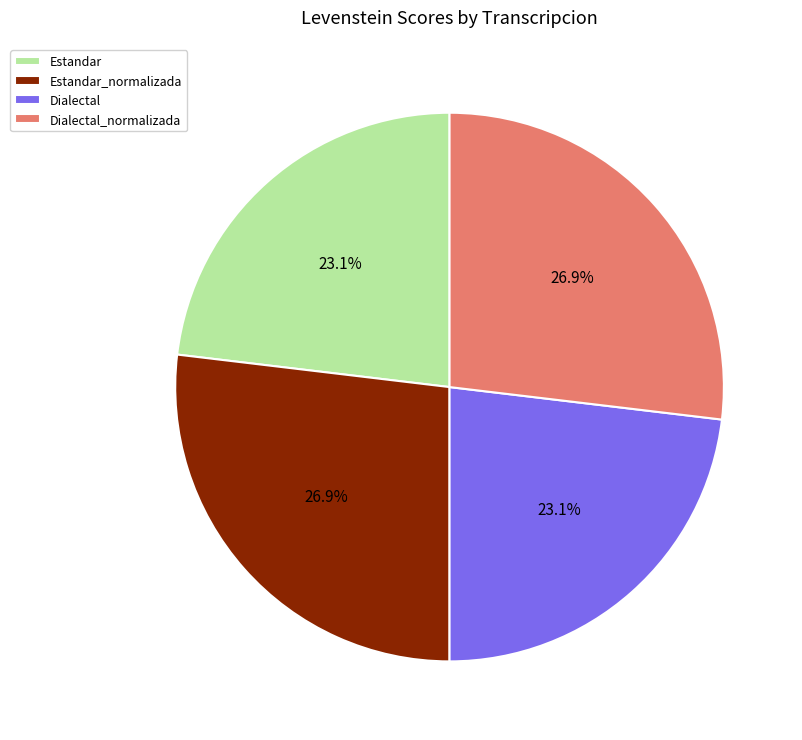

Between Dialectal_normalizada and Dialectal, which is larger?

Dialectal_normalizada